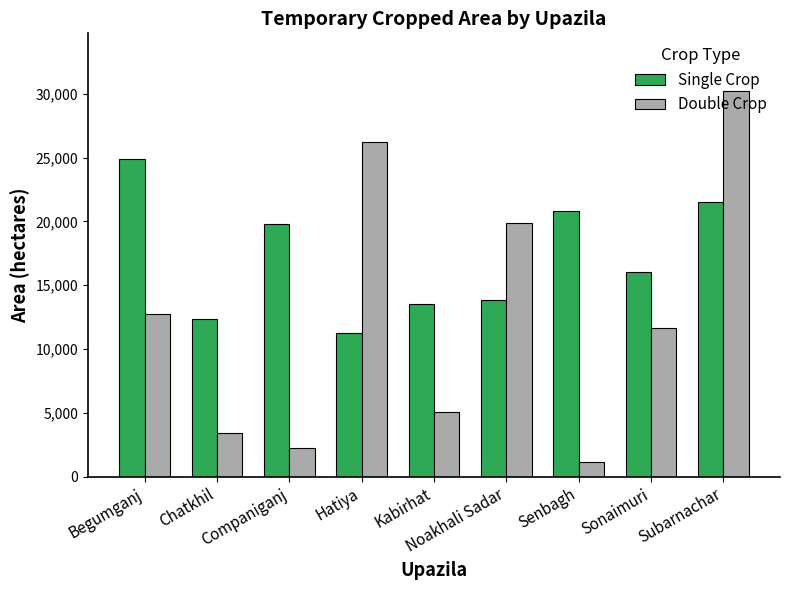

How many distinct data groups are displayed?

2